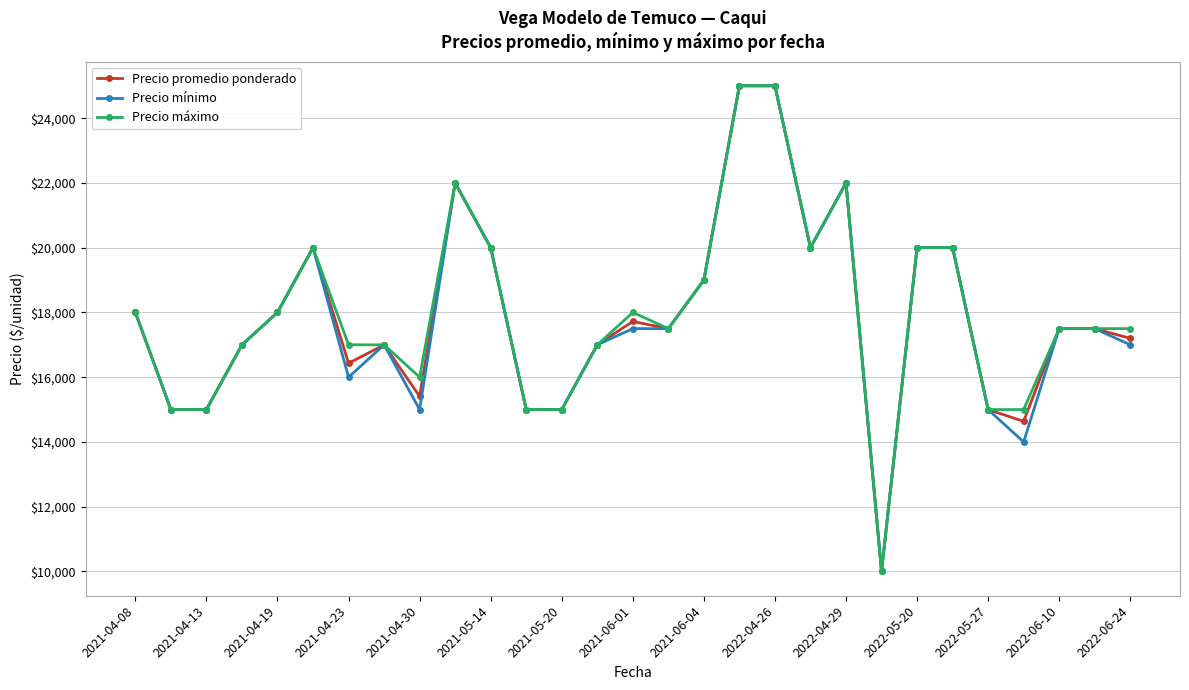

Does the chart display data point markers on the line(s)?

Yes